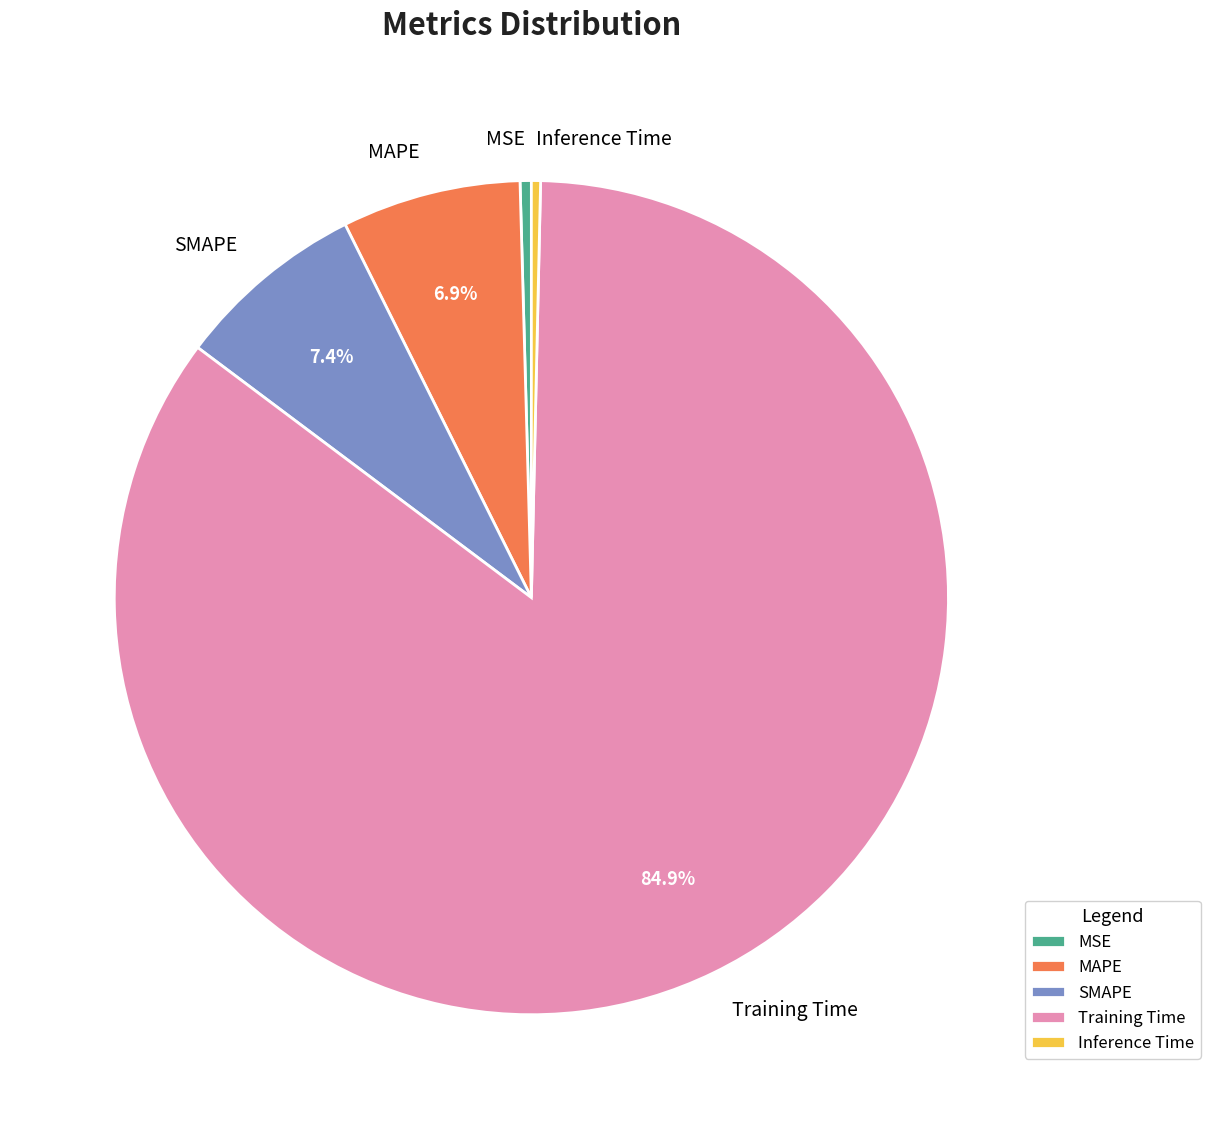

Which has a higher value, SMAPE or Inference Time?

SMAPE